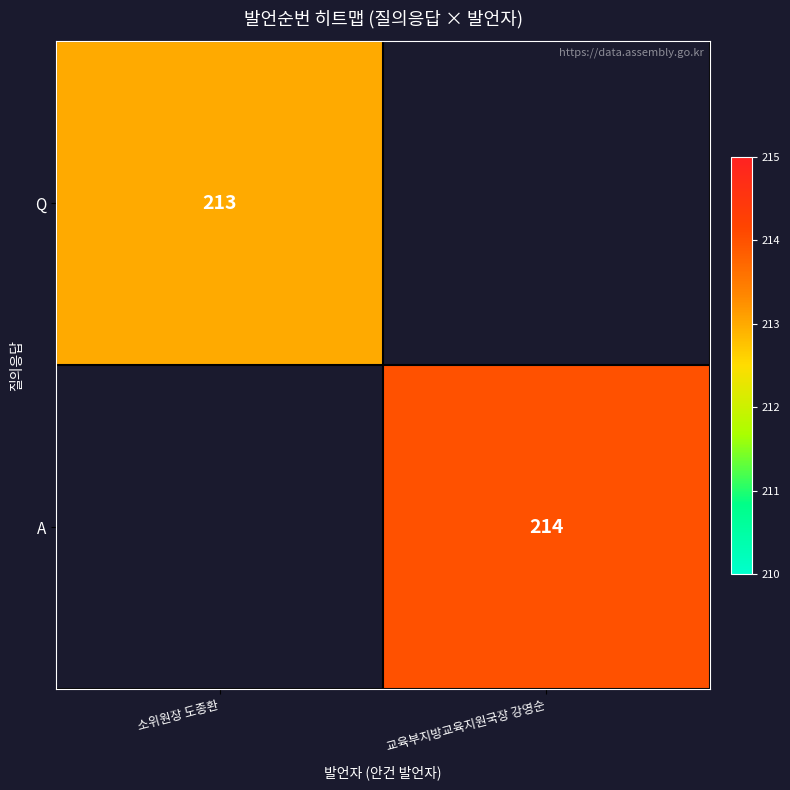

Which category has the lowest value across all series?

소위원장 도종환